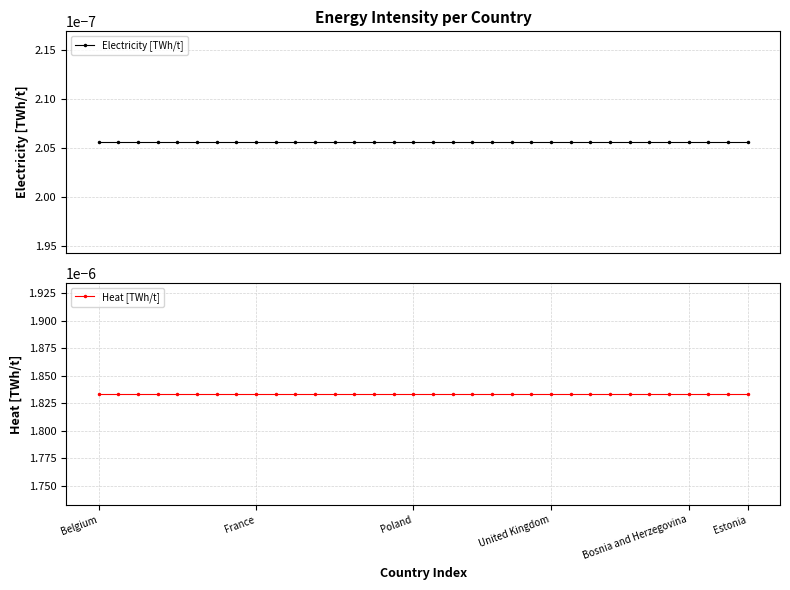

Is it true that Heat [TWh/t] equals 0.0 at 18?

False